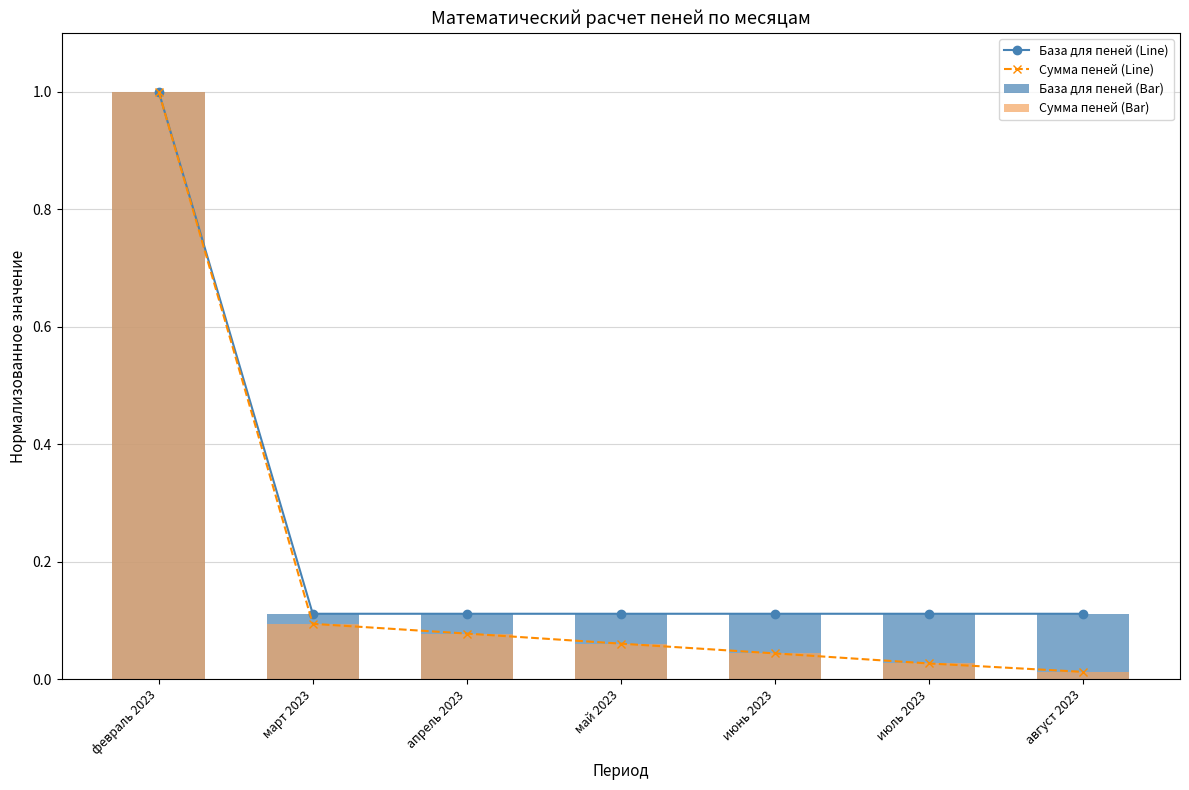

How many series are shown in this chart?

4